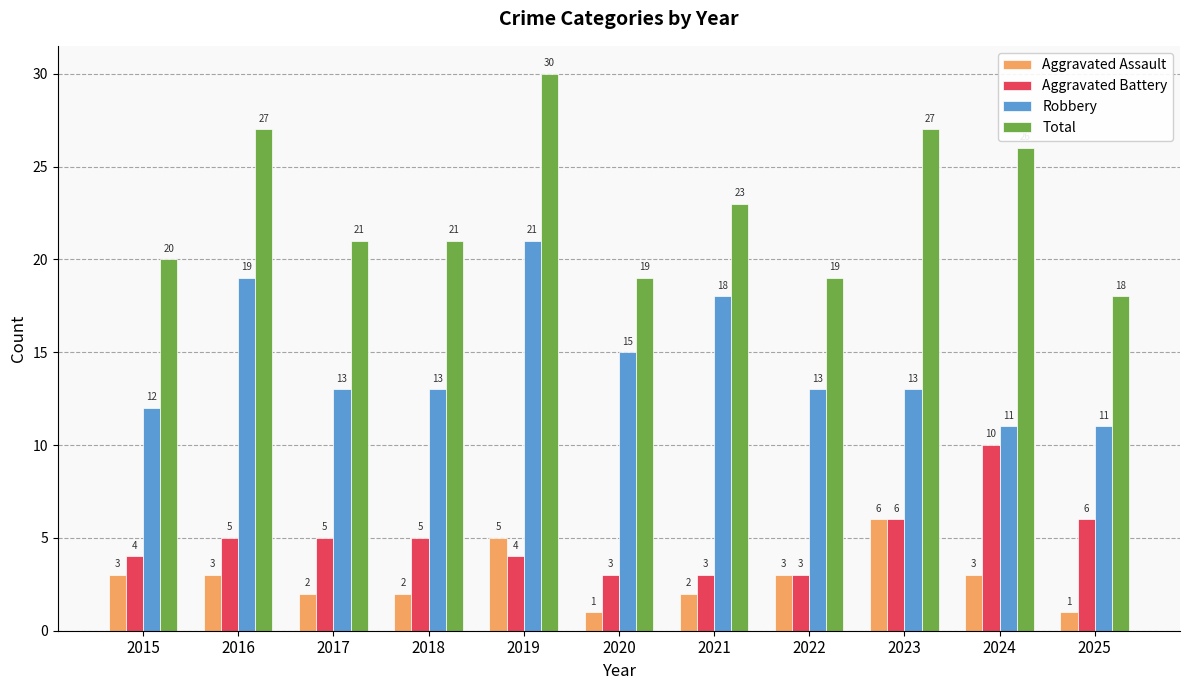

What is the value of the Aggravated Battery bar at the 4th from the left?

5